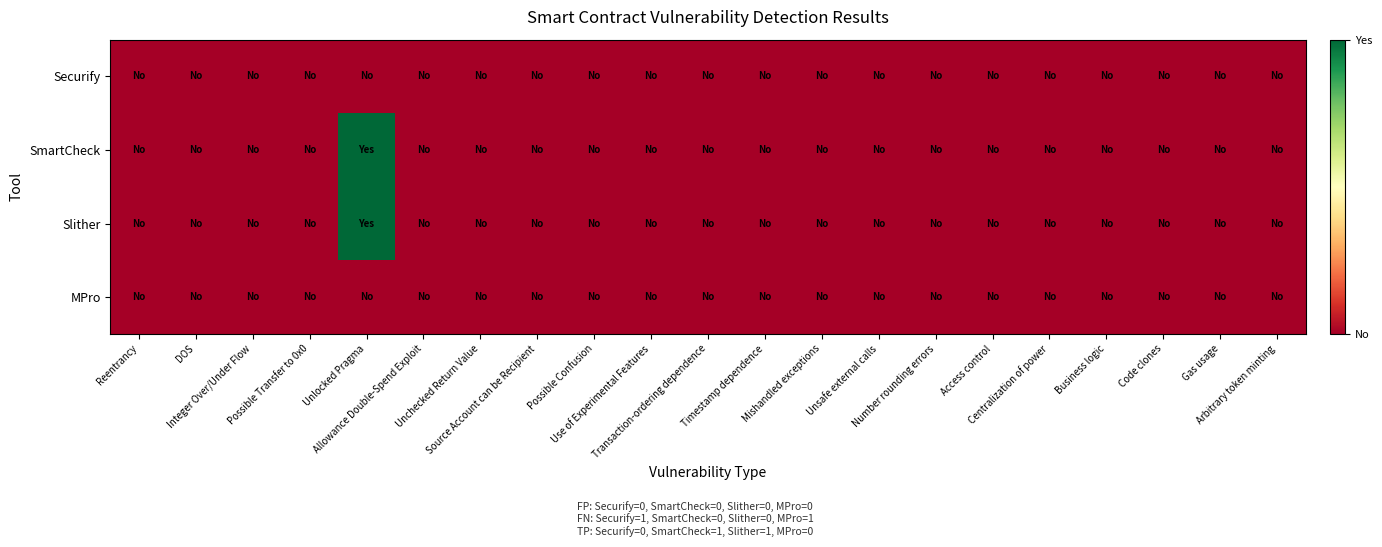

Reading right to left, list all the values displayed in this chart.

Securify: Arbitrary token minting=0	Gas usage=0	Code clones=0	Business logic=0	Centralization of power=0	Access control=0	Number rounding errors=0	Unsafe external calls=0	Mishandled exceptions=0	Timestamp dependence=0	Transaction-ordering dependence=0	Use of Experimental Features=0	Possible Confusion=0	Source Account can be Recipient=0	Unchecked Return Value=0	Allowance Double-Spend Exploit=0	Unlocked Pragma=0	Possible Transfer to 0x0=0	Integer Over/Under Flow=0	DOS=0	Reentrancy=0
SmartCheck: Arbitrary token minting=0	Gas usage=0	Code clones=0	Business logic=0	Centralization of power=0	Access control=0	Number rounding errors=0	Unsafe external calls=0	Mishandled exceptions=0	Timestamp dependence=0	Transaction-ordering dependence=0	Use of Experimental Features=0	Possible Confusion=0	Source Account can be Recipient=0	Unchecked Return Value=0	Allowance Double-Spend Exploit=0	Unlocked Pragma=1	Possible Transfer to 0x0=0	Integer Over/Under Flow=0	DOS=0	Reentrancy=0
Slither: Arbitrary token minting=0	Gas usage=0	Code clones=0	Business logic=0	Centralization of power=0	Access control=0	Number rounding errors=0	Unsafe external calls=0	Mishandled exceptions=0	Timestamp dependence=0	Transaction-ordering dependence=0	Use of Experimental Features=0	Possible Confusion=0	Source Account can be Recipient=0	Unchecked Return Value=0	Allowance Double-Spend Exploit=0	Unlocked Pragma=1	Possible Transfer to 0x0=0	Integer Over/Under Flow=0	DOS=0	Reentrancy=0
MPro: Arbitrary token minting=0	Gas usage=0	Code clones=0	Business logic=0	Centralization of power=0	Access control=0	Number rounding errors=0	Unsafe external calls=0	Mishandled exceptions=0	Timestamp dependence=0	Transaction-ordering dependence=0	Use of Experimental Features=0	Possible Confusion=0	Source Account can be Recipient=0	Unchecked Return Value=0	Allowance Double-Spend Exploit=0	Unlocked Pragma=0	Possible Transfer to 0x0=0	Integer Over/Under Flow=0	DOS=0	Reentrancy=0